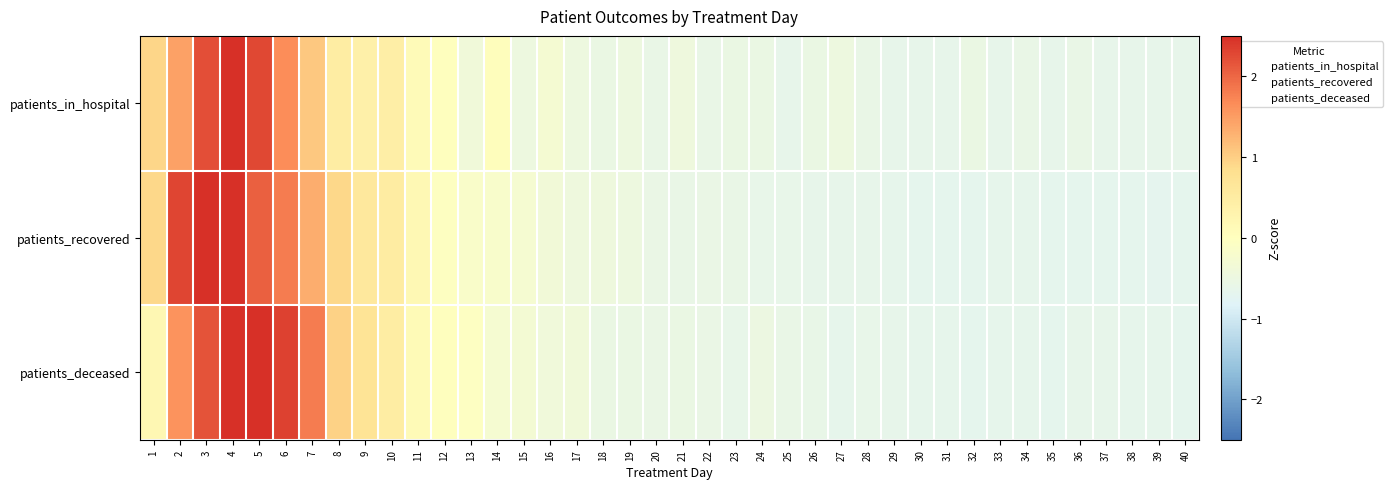

Which series has the widest spread of values?

patients_in_hospital